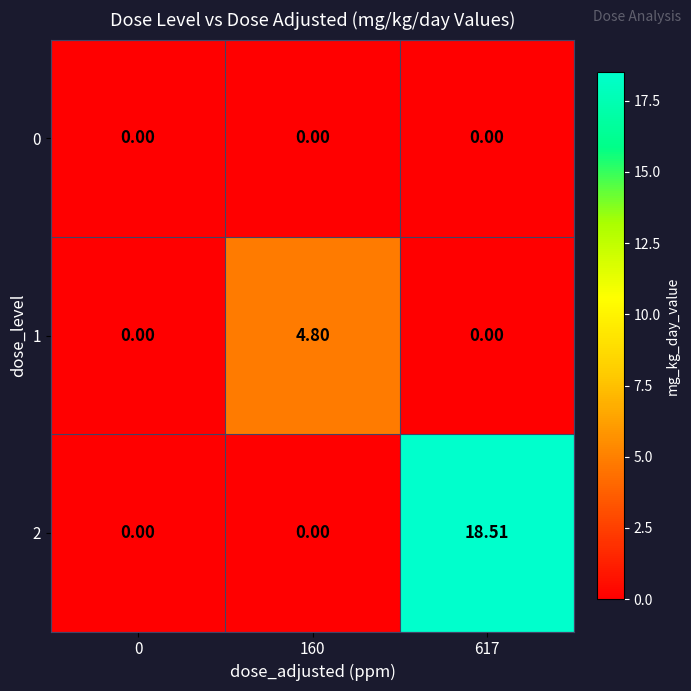

Reading left to right, what are all the values shown in this chart?

0: 0=0.0	160=0.0	617=0.0
1: 0=0.0	160=4.8	617=0.0
2: 0=0.0	160=0.0	617=18.5